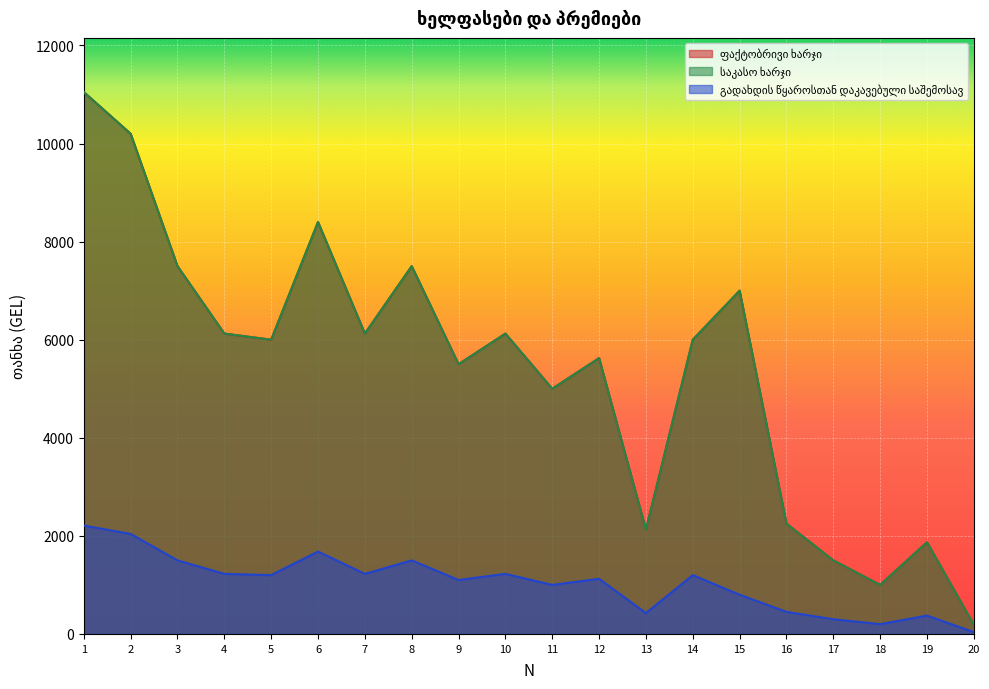

How many distinct data groups are displayed?

3